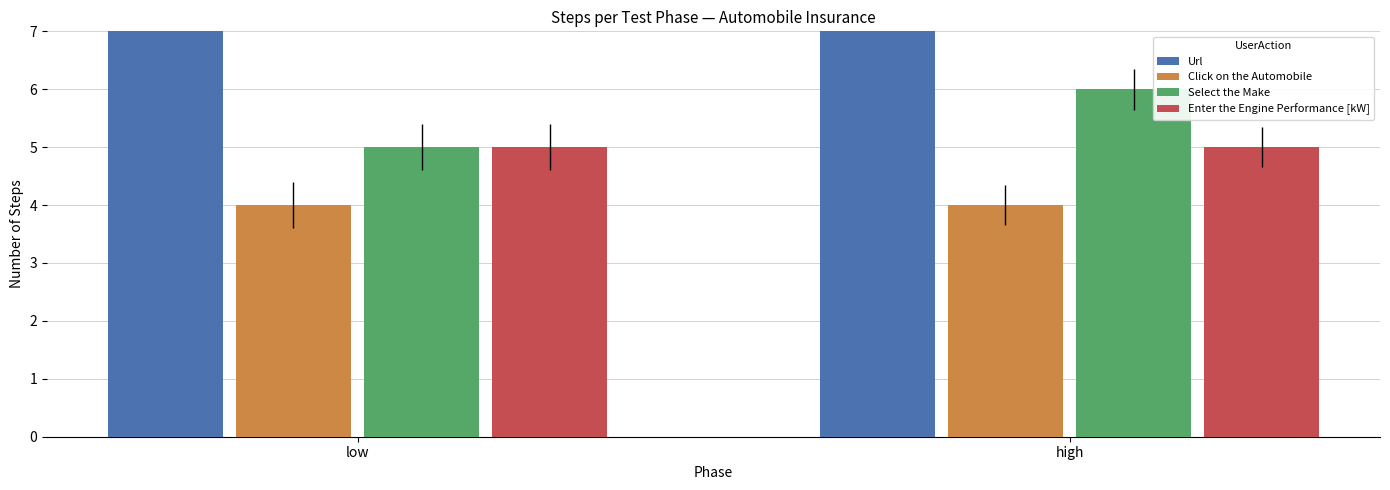

The Select the Make series shows 7 at low. True or false?

False